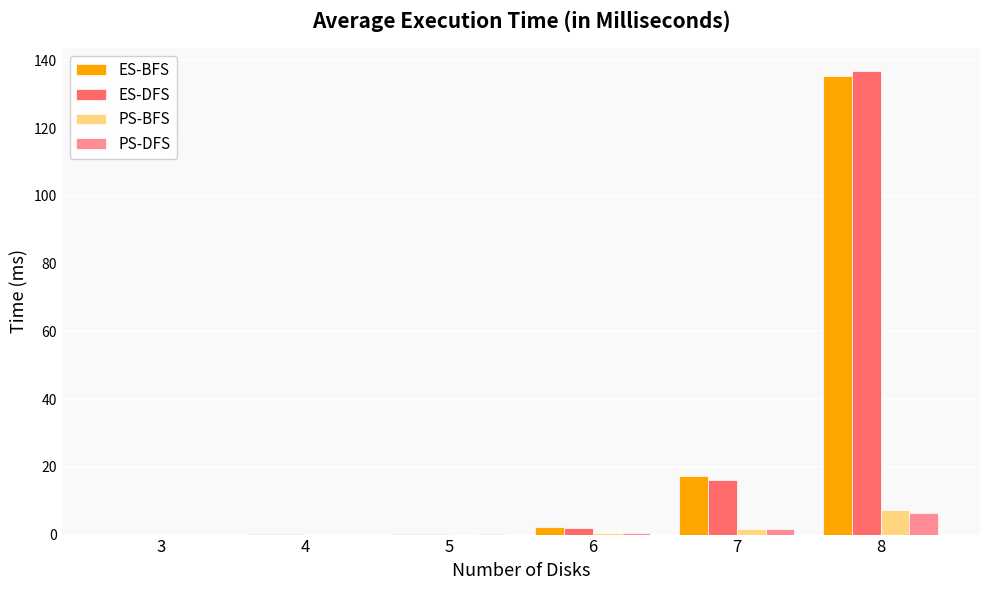

At which category does the chart reach its peak across all series?

8